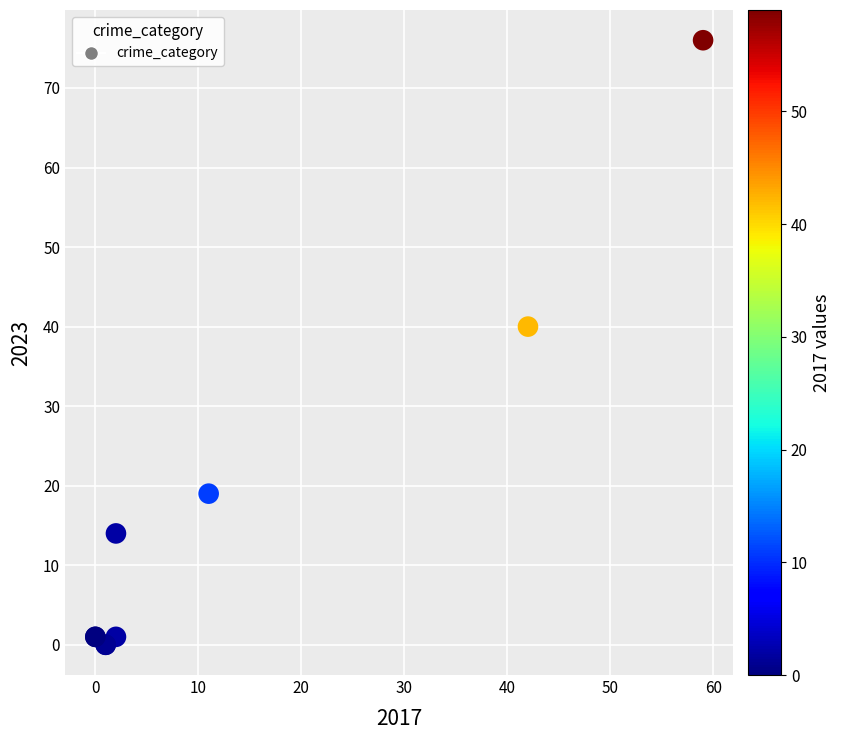

What Y value in the scatter plot is closest to 38?

40